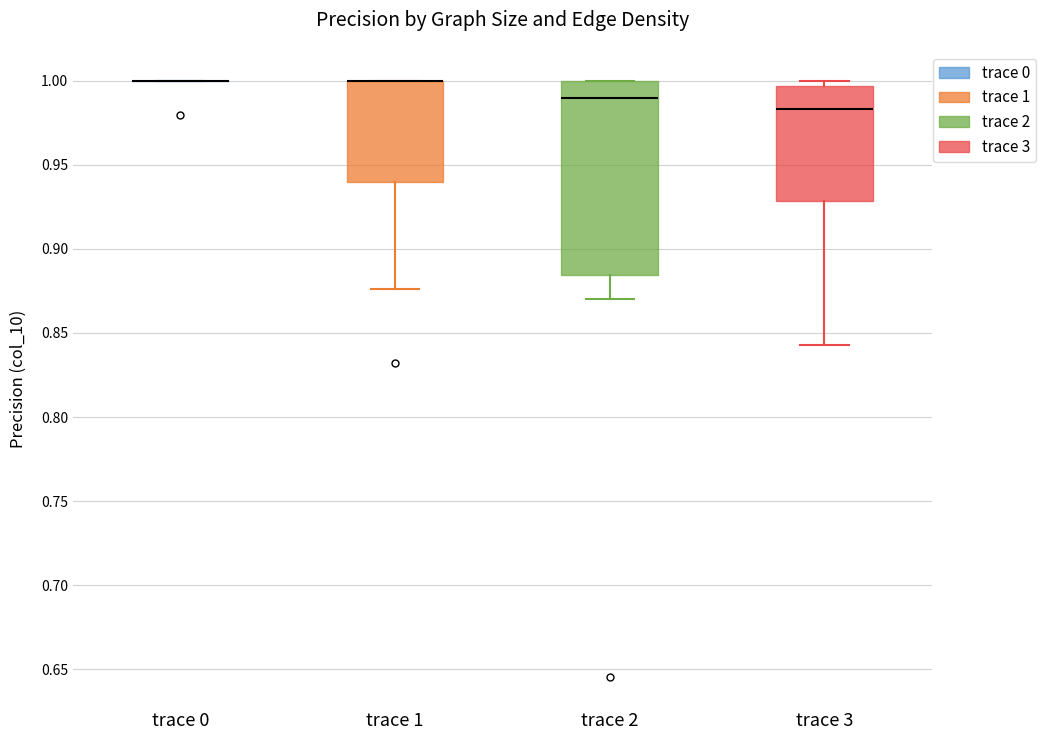

Reading left to right, transcribe this box plot: for each box, give where its median line is, the range the box spans, and where its two whiskers end, as read against the y-axis. The values are not printed on the chart, so give them approximately, as read against the axis.

trace 0: box collapsed to a line at 1.000, whiskers 1.000 to 1.000
trace 1: median 1.000 (drawn on the box's upper edge), box 0.940 to 1.000, whiskers 0.875 to 1.000
trace 2: median 0.990, box 0.885 to 1.000, whiskers 0.870 to 1.000
trace 3: median 0.985, box 0.930 to 0.995, whiskers 0.845 to 1.000